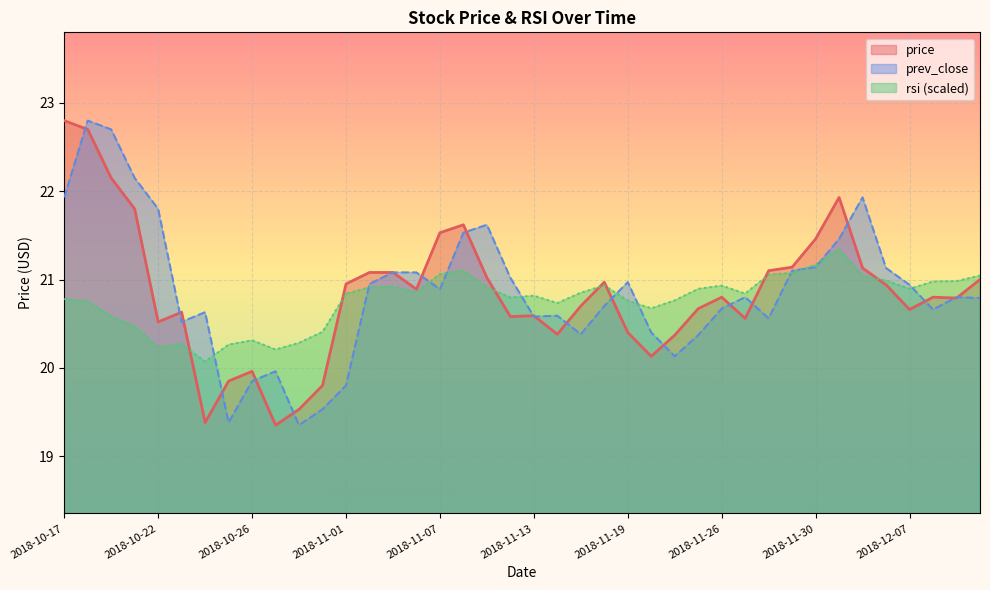

In price, how many points are lower than both neighbors (excluding endpoints)?

10